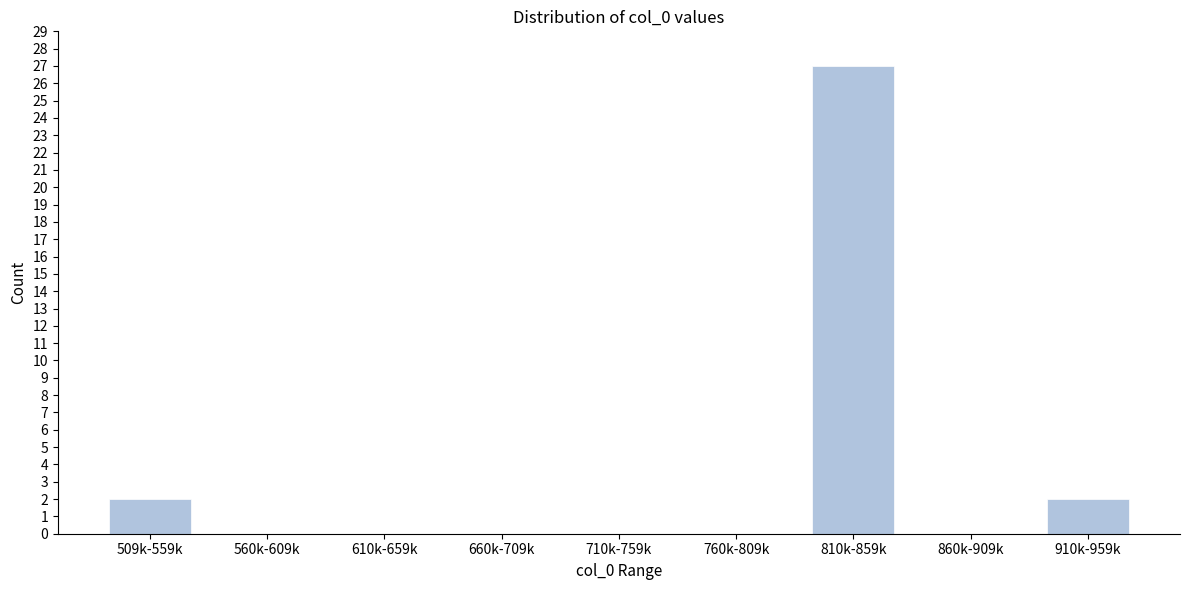

Reading left to right, extract all data points from this chart.

509k-559k=2	560k-609k=0	610k-659k=0	660k-709k=0	710k-759k=0	760k-809k=0	810k-859k=27	860k-909k=0	910k-959k=2